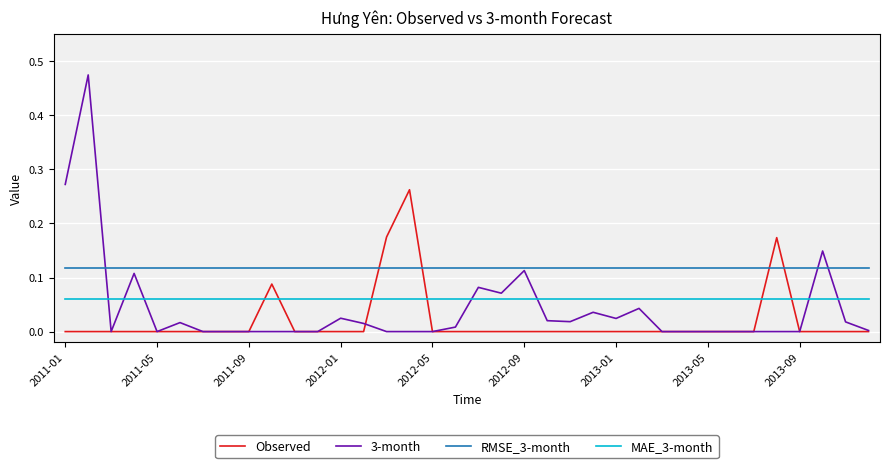

Count the Observed values in the range 0 to 1.

36